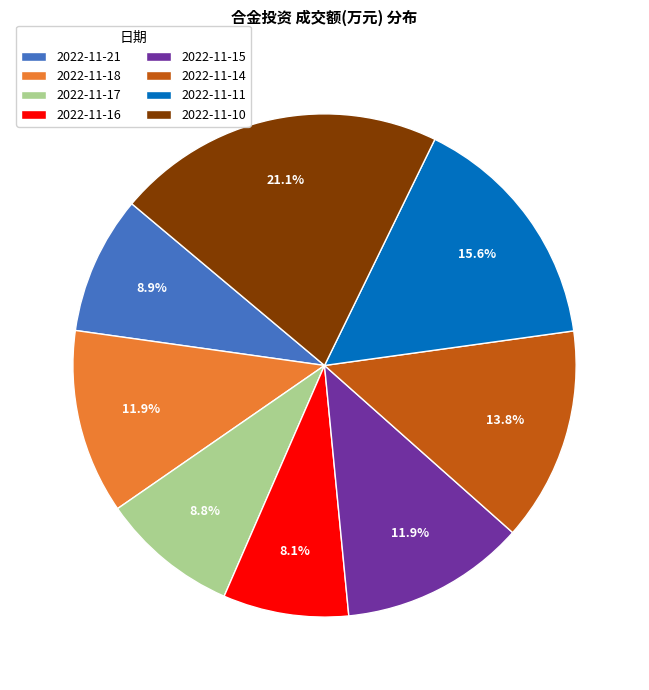

To the nearest percent, what is the difference between the 2022-11-21 and 2022-11-18 slice percentages?

3%